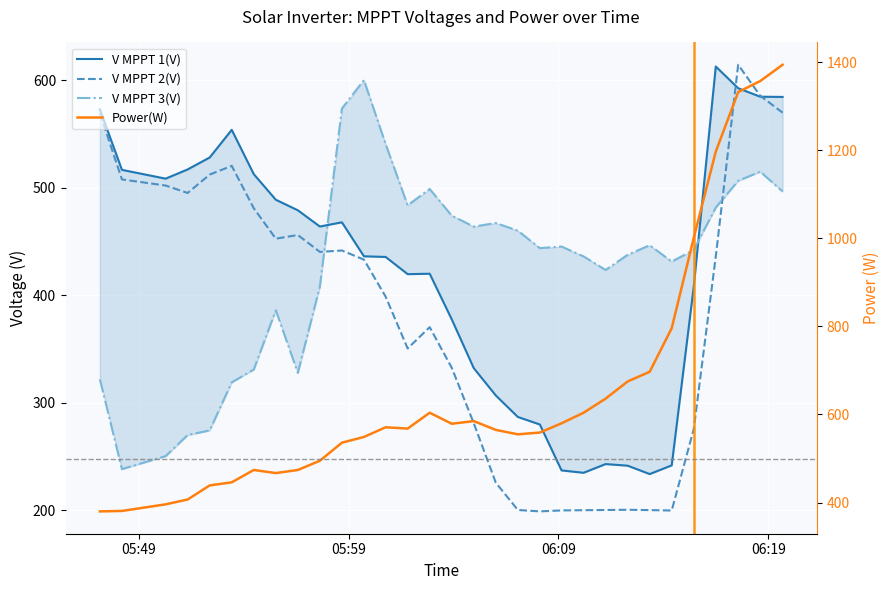

How many data points does each series have?

31